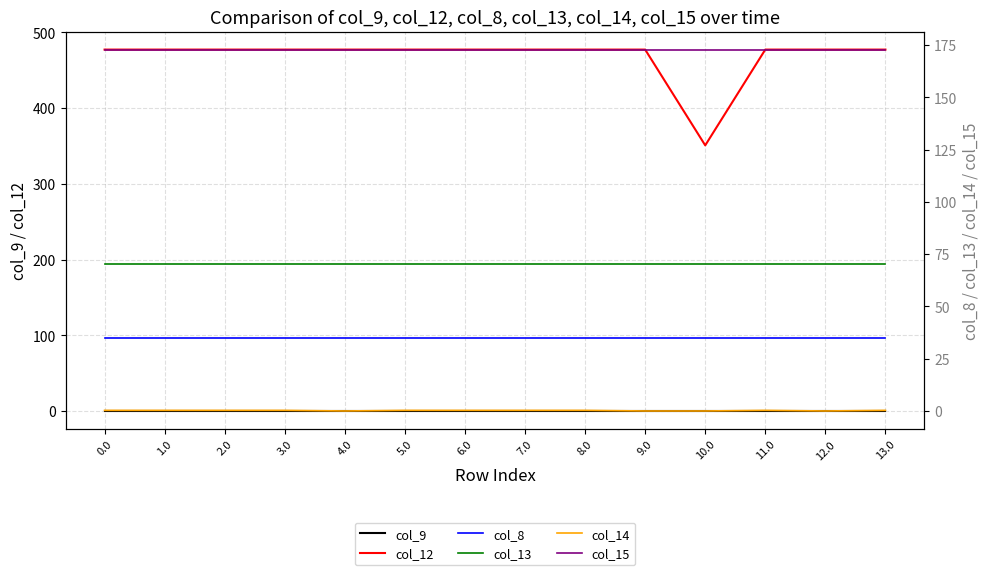

Does the chart have visible grid lines?

Yes